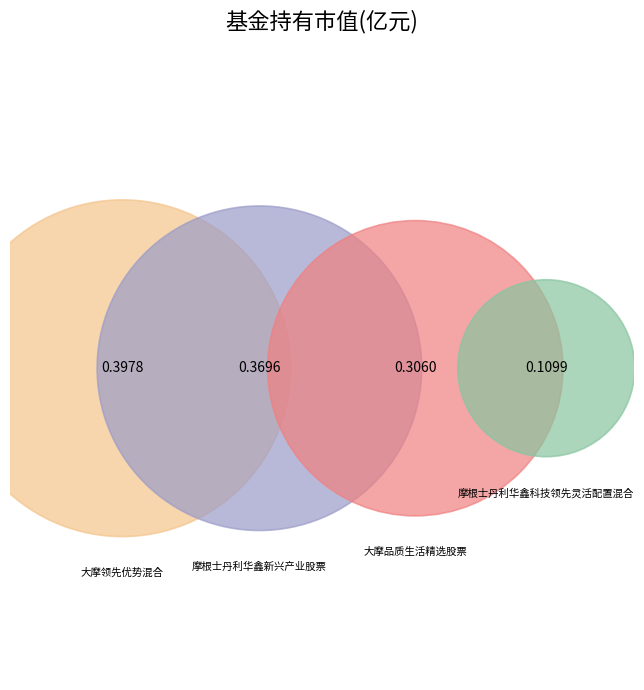

To the nearest percent, what percentage of the pie is 大摩领先优势混合?

34%